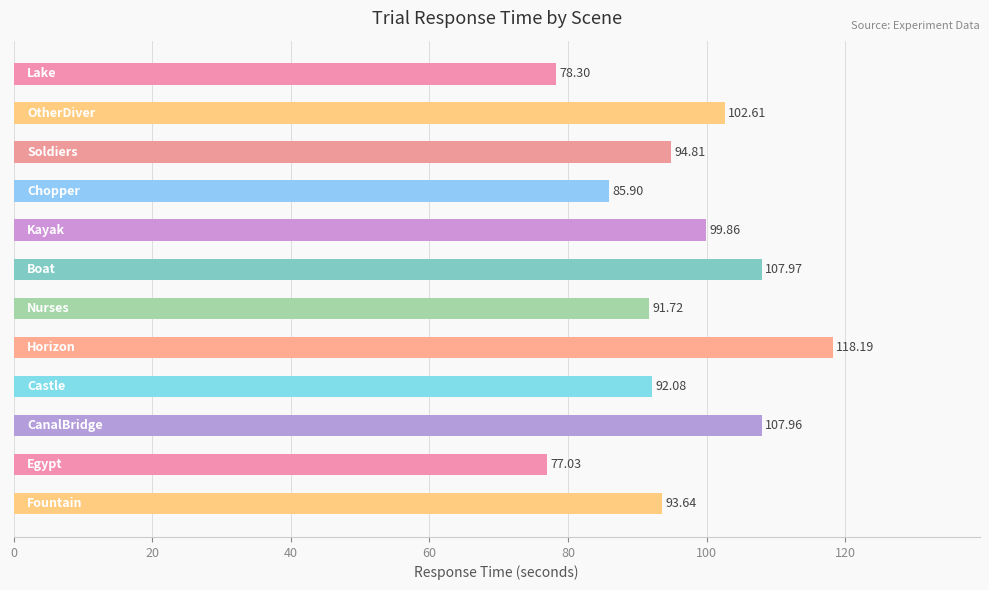

What is the difference between the second highest and second lowest values?

29.7